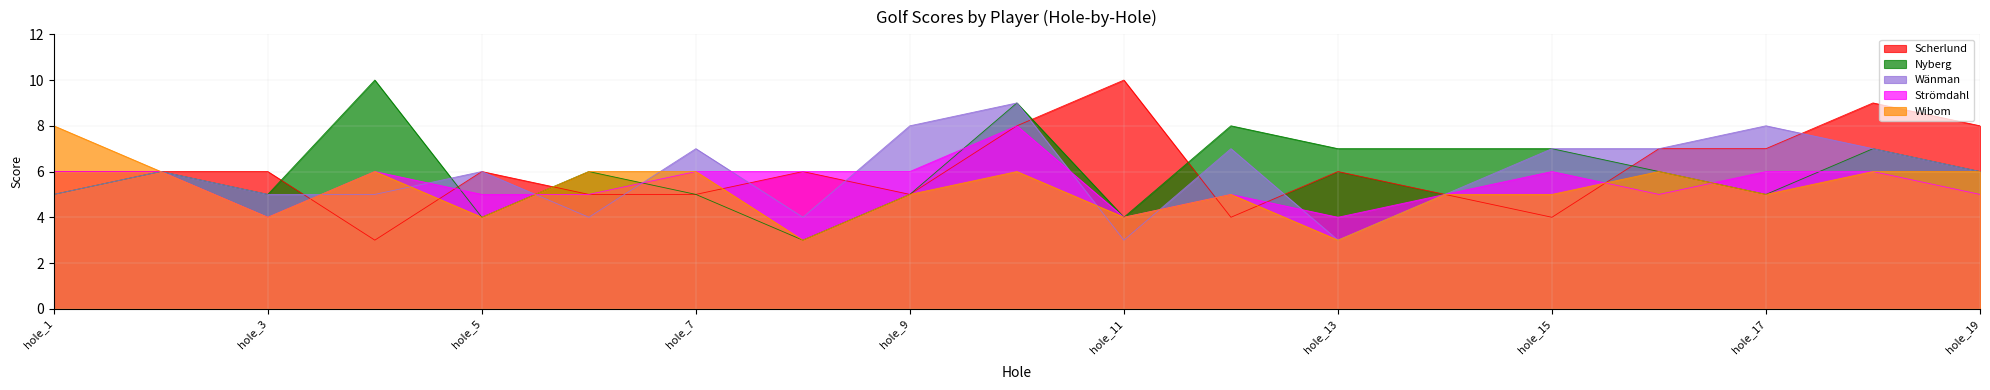

What is the difference between the highest and lowest values at hole_8?

3